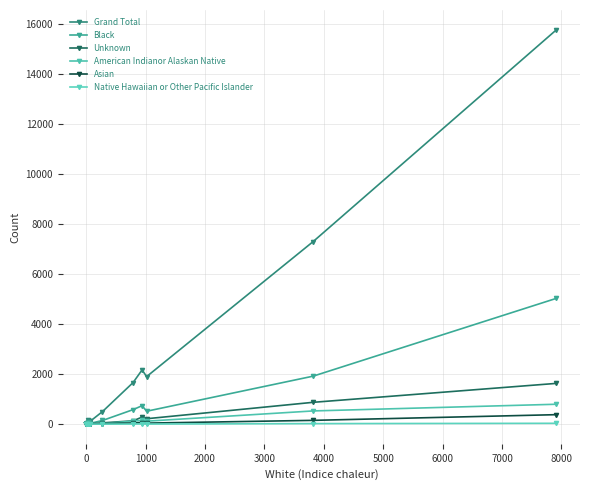

What is the difference between the second highest and minimum values in the Asian series?

149